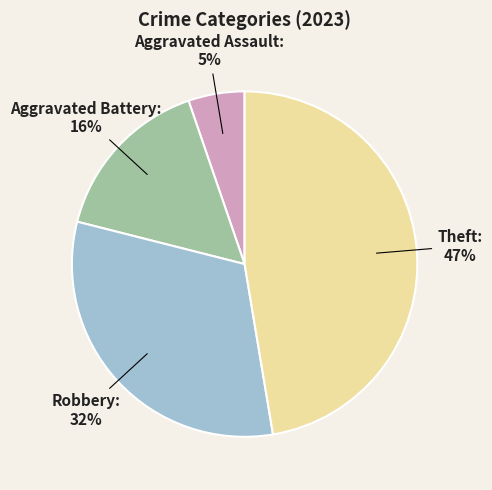

How many segments does this pie chart have?

4